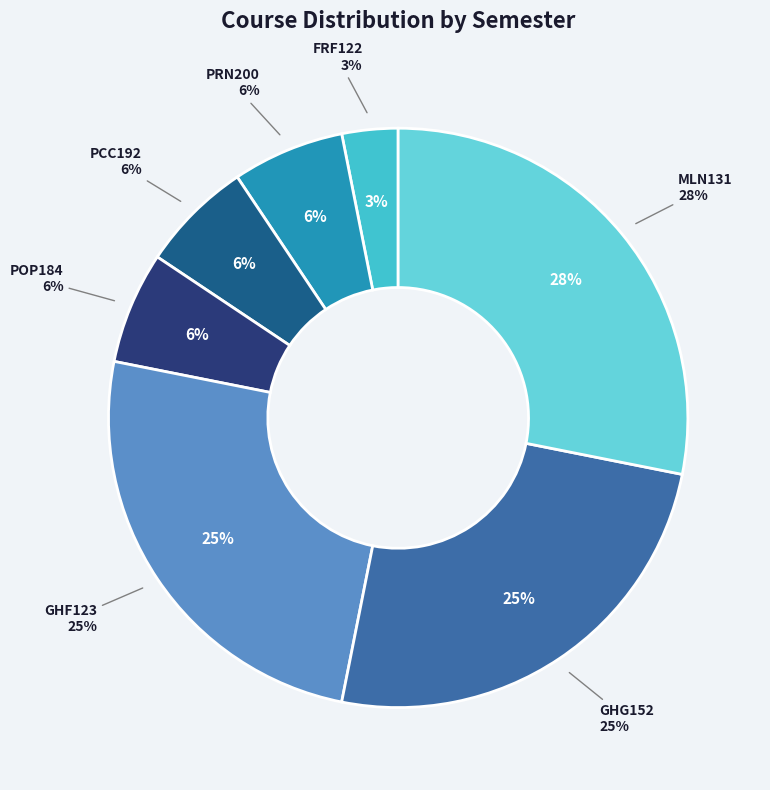

How many slices are in this pie chart?

7